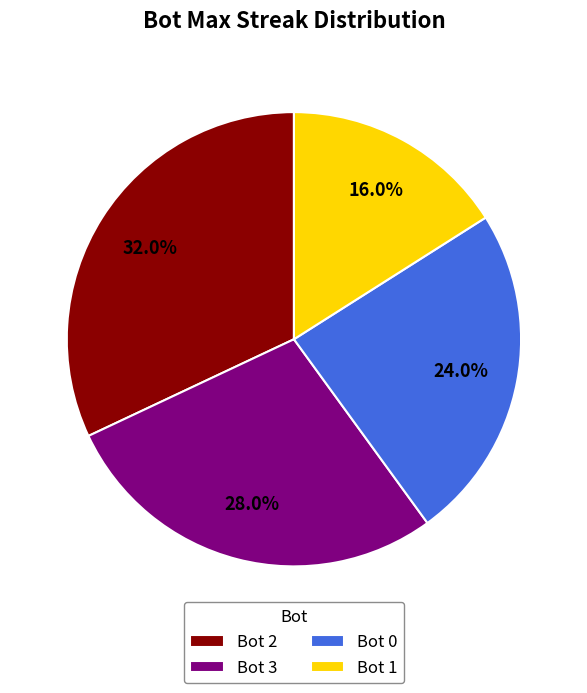

Is there any slice that represents more than half of the pie?

No